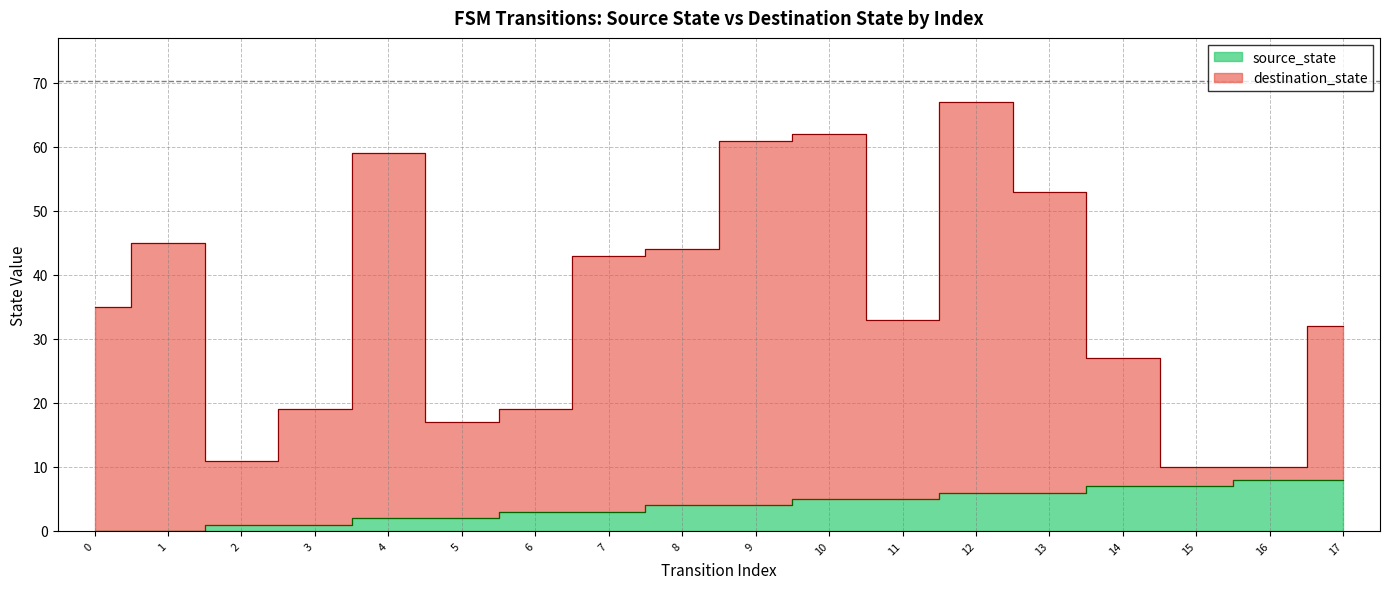

Is the value of source_state at 2 greater than the value of destination_state at 8?

No